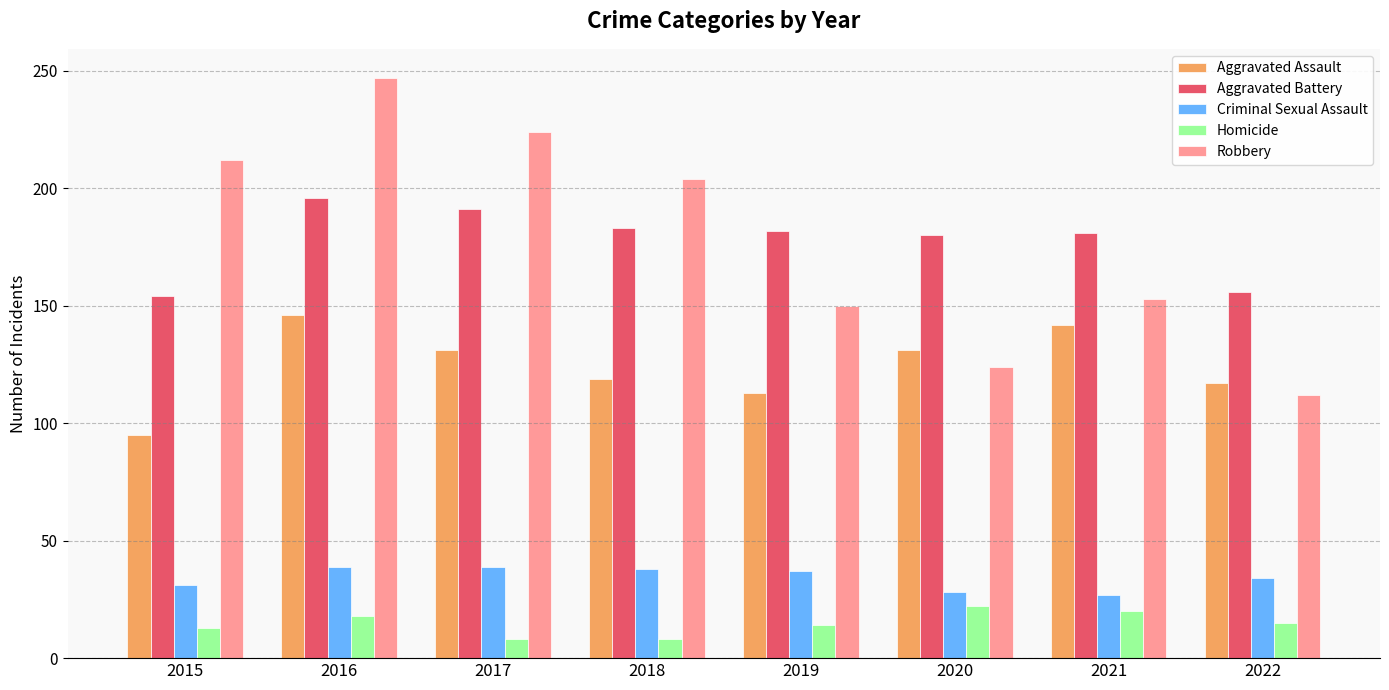

What are all the series names shown in the legend?

Aggravated Assault, Aggravated Battery, Criminal Sexual Assault, Homicide, Robbery